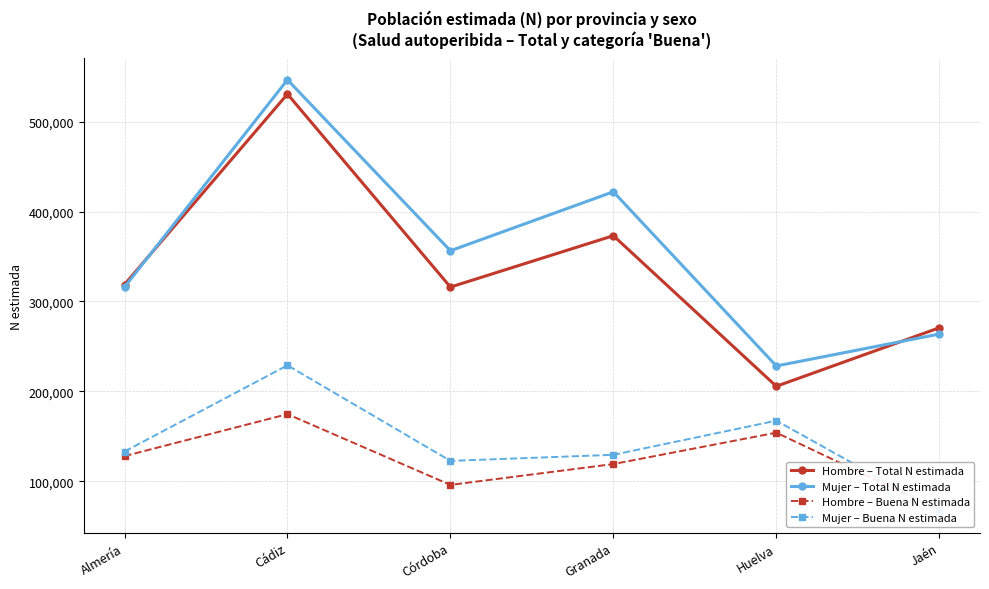

What is the value of the Mujer – Total N estimada point at the 2nd from the left?

546494